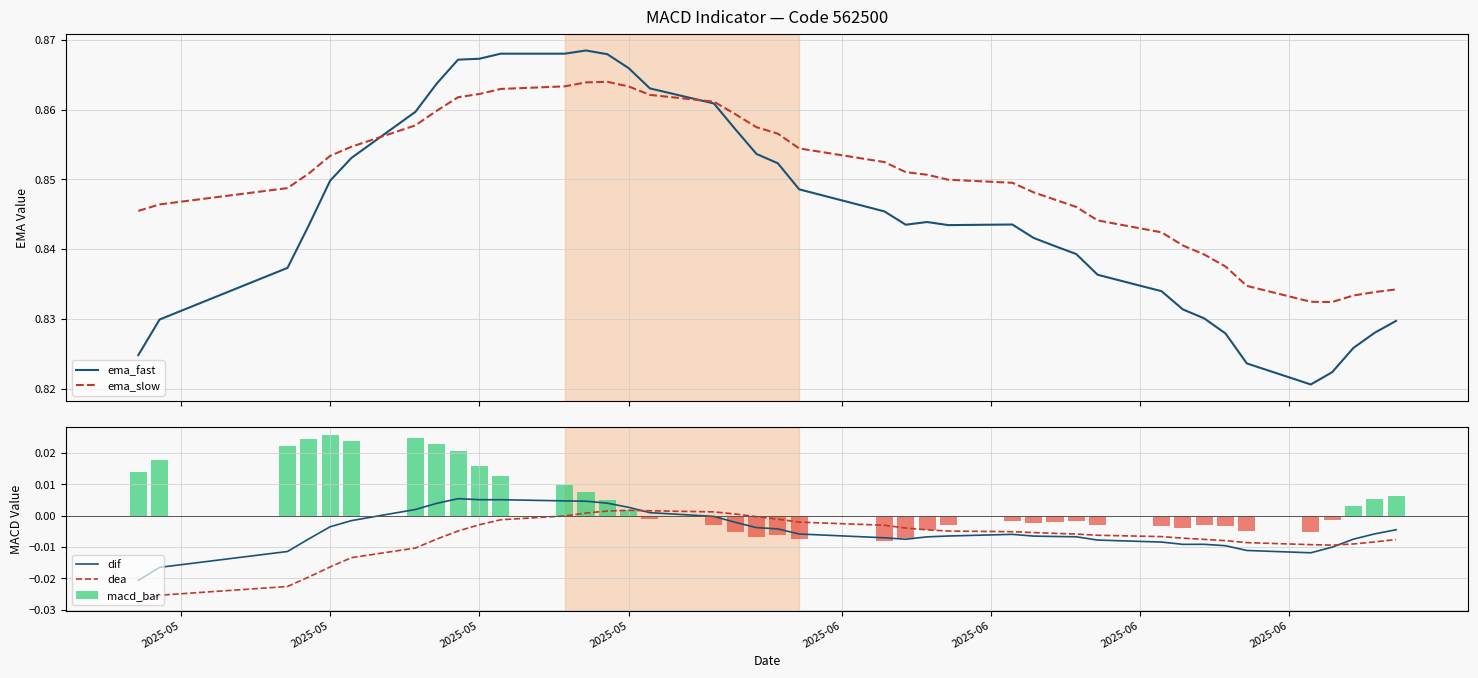

Reading right to left, extract all data points from this chart.

ema_fast: 0.8	0.8	0.8	0.8	0.8	0.8	0.8	0.8	0.8	0.8	0.8	0.8	0.8	0.8	0.8	0.8	0.8	0.8	0.8	0.8	0.9	0.9	0.9	0.9	0.9	0.9	0.9	0.9	0.9	0.9	0.9	0.9	0.9	0.9	0.9	0.8	0.8	0.8	0.8	0.8
ema_slow: 0.8	0.8	0.8	0.8	0.8	0.8	0.8	0.8	0.8	0.8	0.8	0.8	0.8	0.8	0.8	0.8	0.9	0.9	0.9	0.9	0.9	0.9	0.9	0.9	0.9	0.9	0.9	0.9	0.9	0.9	0.9	0.9	0.9	0.9	0.9	0.9	0.9	0.8	0.8	0.8
dif: -0.0	-0.0	-0.0	-0.0	-0.0	-0.0	-0.0	-0.0	-0.0	-0.0	-0.0	-0.0	-0.0	-0.0	-0.0	-0.0	-0.0	-0.0	-0.0	-0.0	-0.0	-0.0	-0.0	-0.0	0.0	0.0	0.0	0.0	0.0	0.0	0.0	0.0	0.0	0.0	-0.0	-0.0	-0.0	-0.0	-0.0	-0.0
dea: -0.0	-0.0	-0.0	-0.0	-0.0	-0.0	-0.0	-0.0	-0.0	-0.0	-0.0	-0.0	-0.0	-0.0	-0.0	-0.0	-0.0	-0.0	-0.0	-0.0	-0.0	-0.0	0.0	0.0	0.0	0.0	0.0	0.0	-0.0	-0.0	-0.0	-0.0	-0.0	-0.0	-0.0	-0.0	-0.0	-0.0	-0.0	-0.0
macd_bar: 0.0	0.0	0.0	-0.0	-0.0	-0.0	-0.0	-0.0	-0.0	-0.0	-0.0	-0.0	-0.0	-0.0	-0.0	-0.0	-0.0	-0.0	-0.0	-0.0	-0.0	-0.0	-0.0	-0.0	-0.0	0.0	0.0	0.0	0.0	0.0	0.0	0.0	0.0	0.0	0.0	0.0	0.0	0.0	0.0	0.0